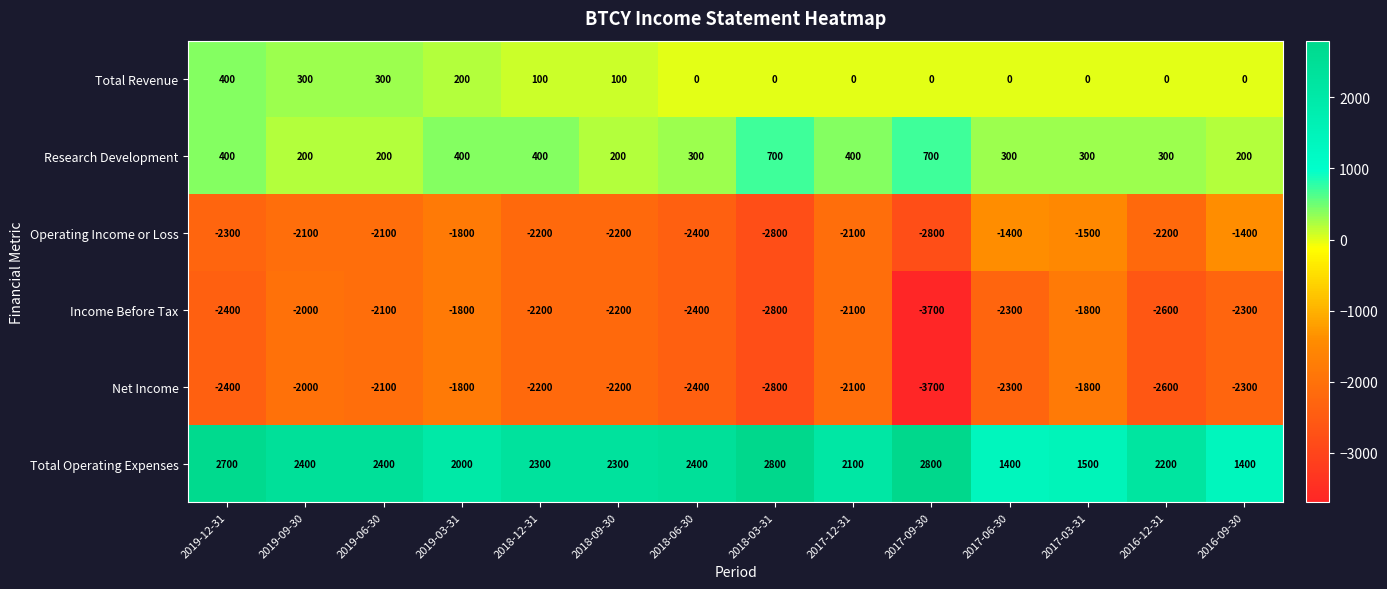

What is the sum of the Income Before Tax values at 2017-09-30 and 2017-12-31?

-5800